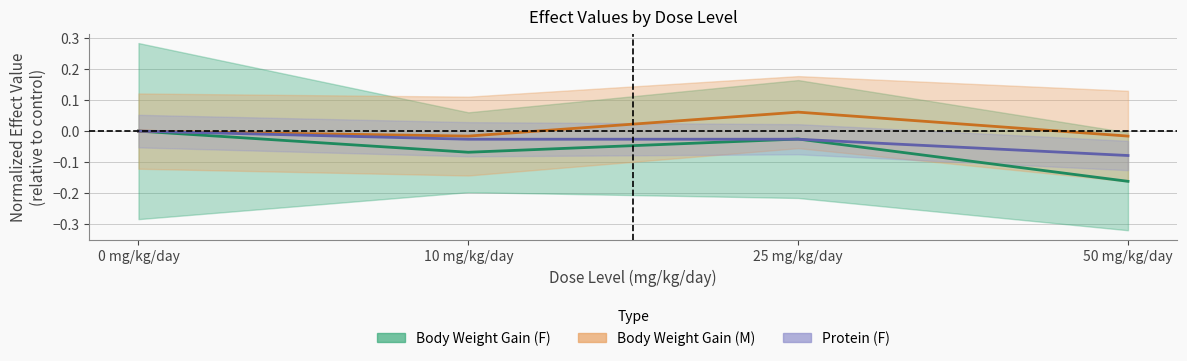

What is the minimum value shown in the chart?

-0.2